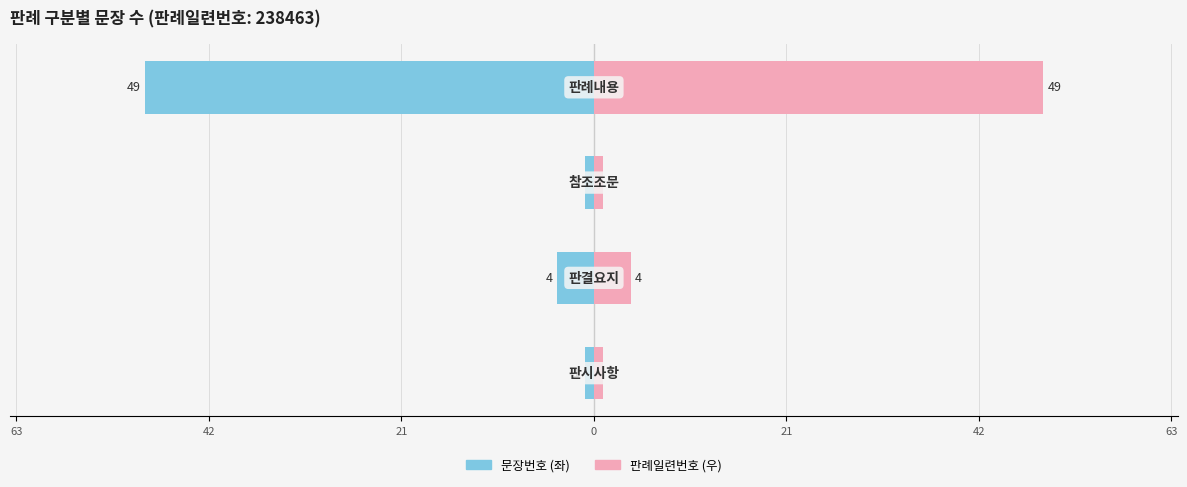

What is the sum of all 문장번호 (좌) values?

-55